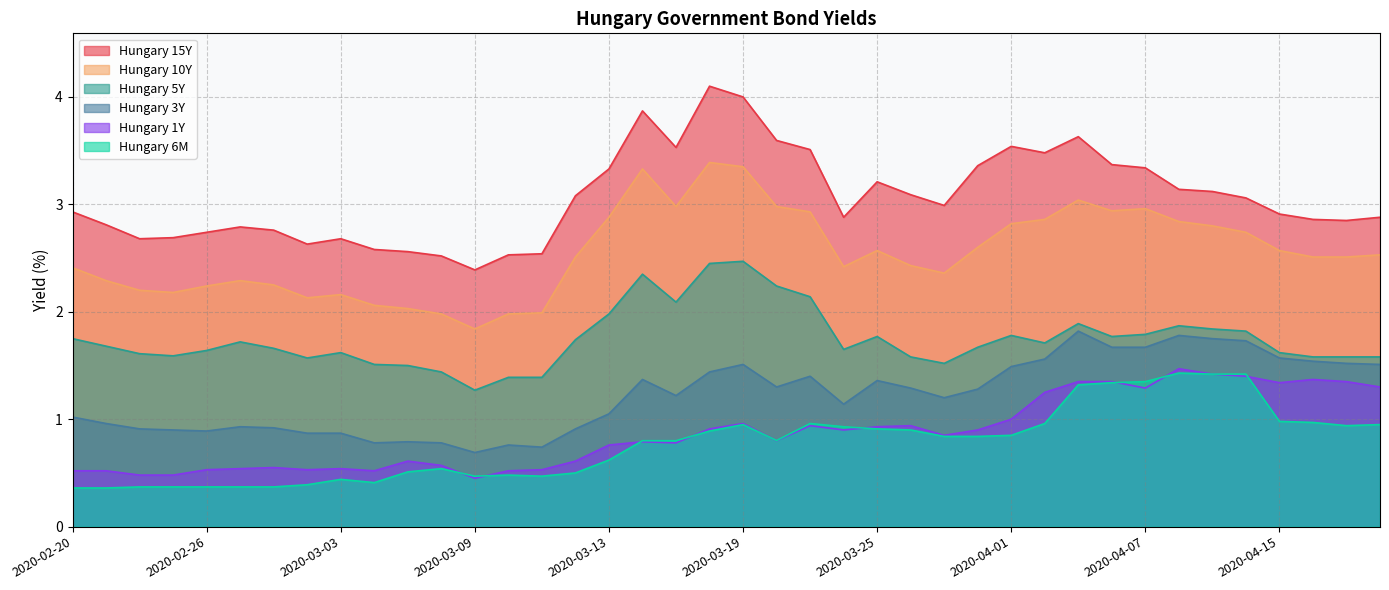

At which category is the sum across all series the highest?

2020-03-19